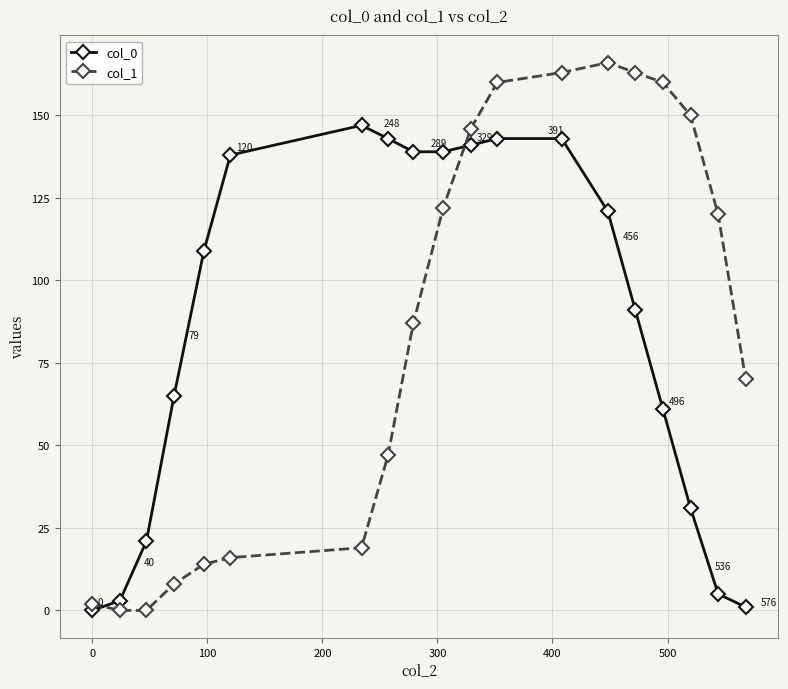

What is the maximum value shown in the chart?

166